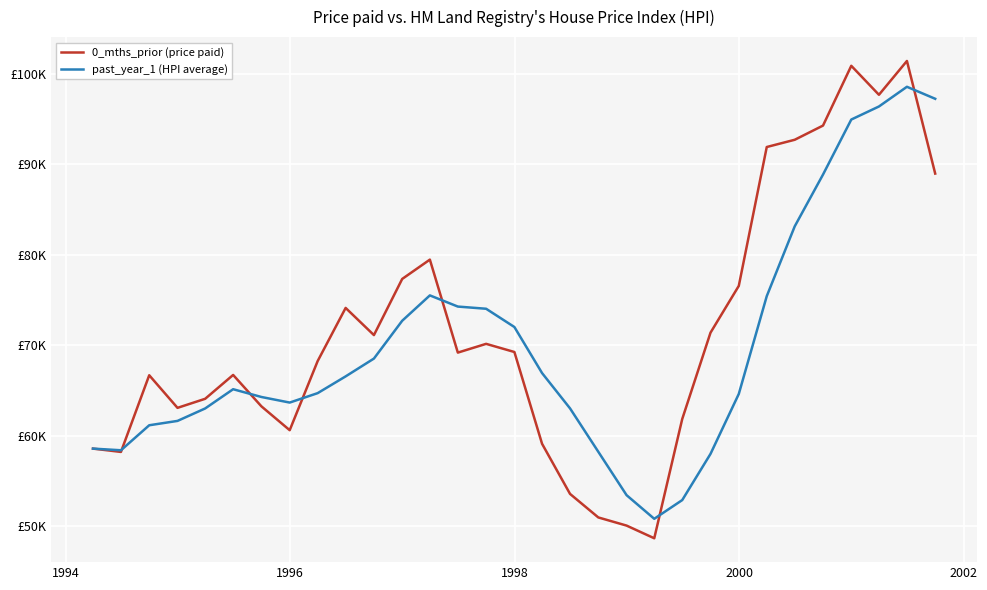

Which series has the largest total across all categories?

0_mths_prior (price paid)